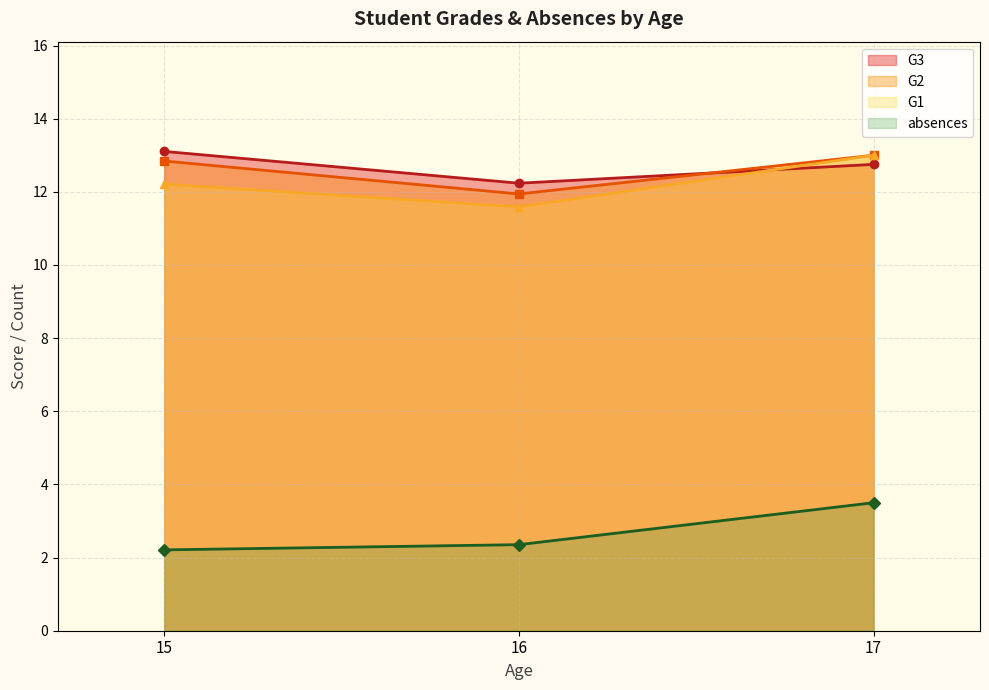

Reading left to right, what are all the values shown in this chart?

G3: 13.1	12.2	12.8
G2: 12.8	11.9	13.0
G1: 12.2	11.6	13.0
absences: 2.2	2.4	3.5